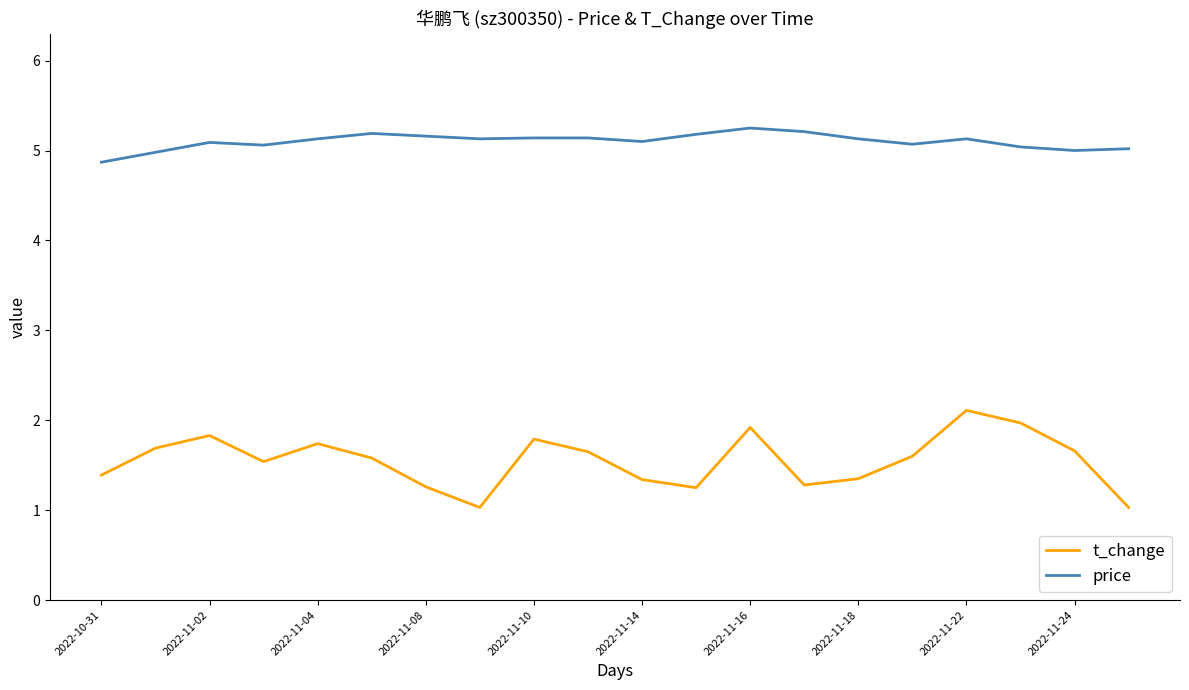

True or false: price and t_change intersect in this chart.

False